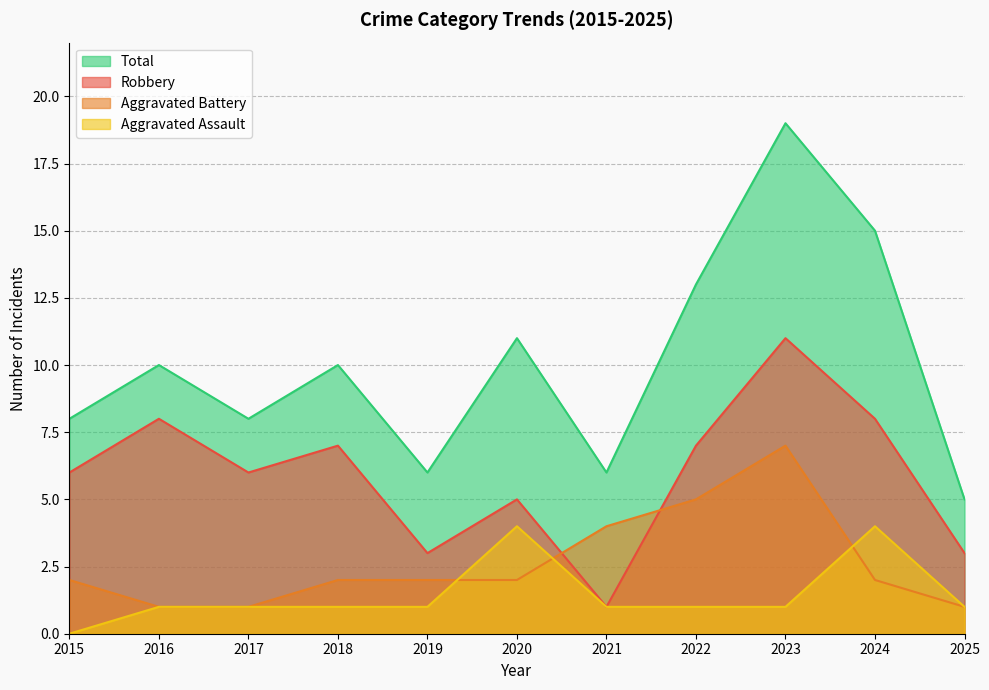

True or false: Total and Robbery cross at least once.

False